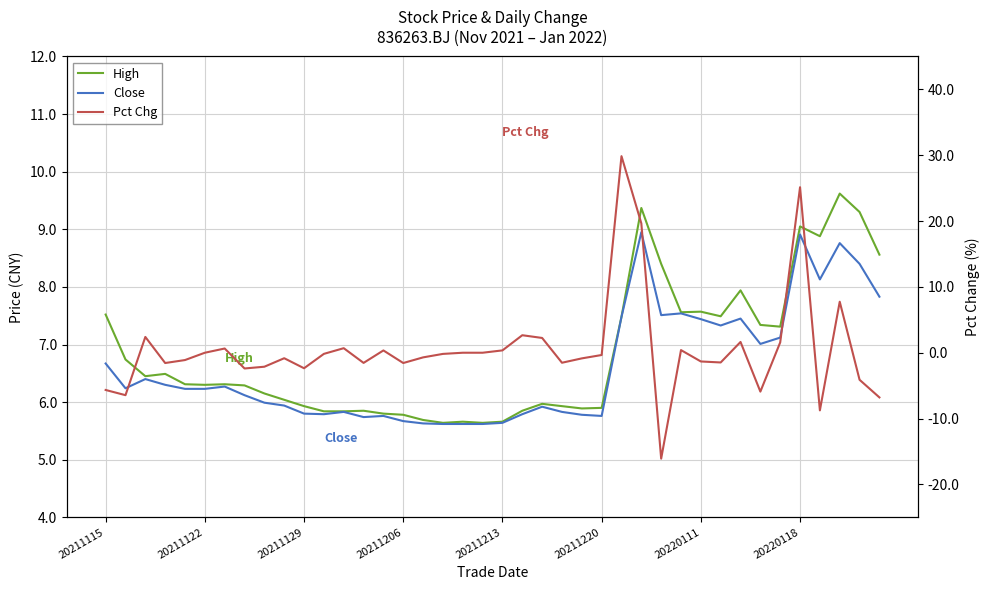

Where is Pct Chg nearest to the value 6?

37